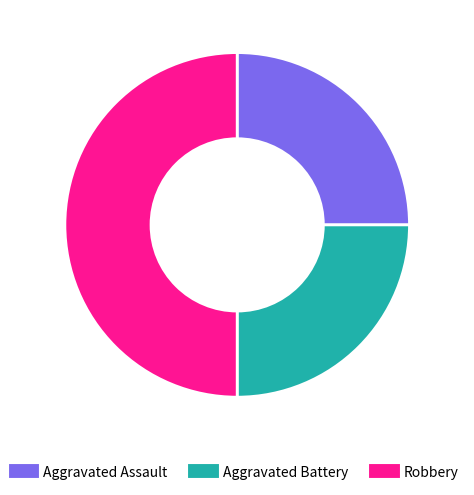

Is it true that Aggravated Battery is 25% of the pie?

True